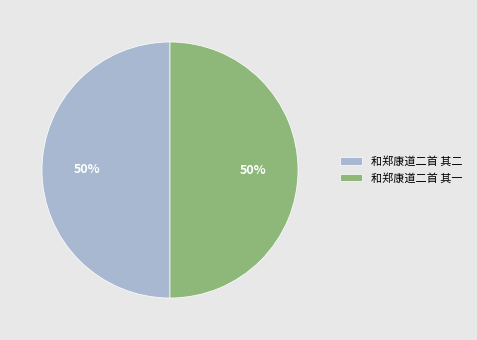

What percentage is the 和郑康道二首 其一 slice, to the nearest percent?

50%